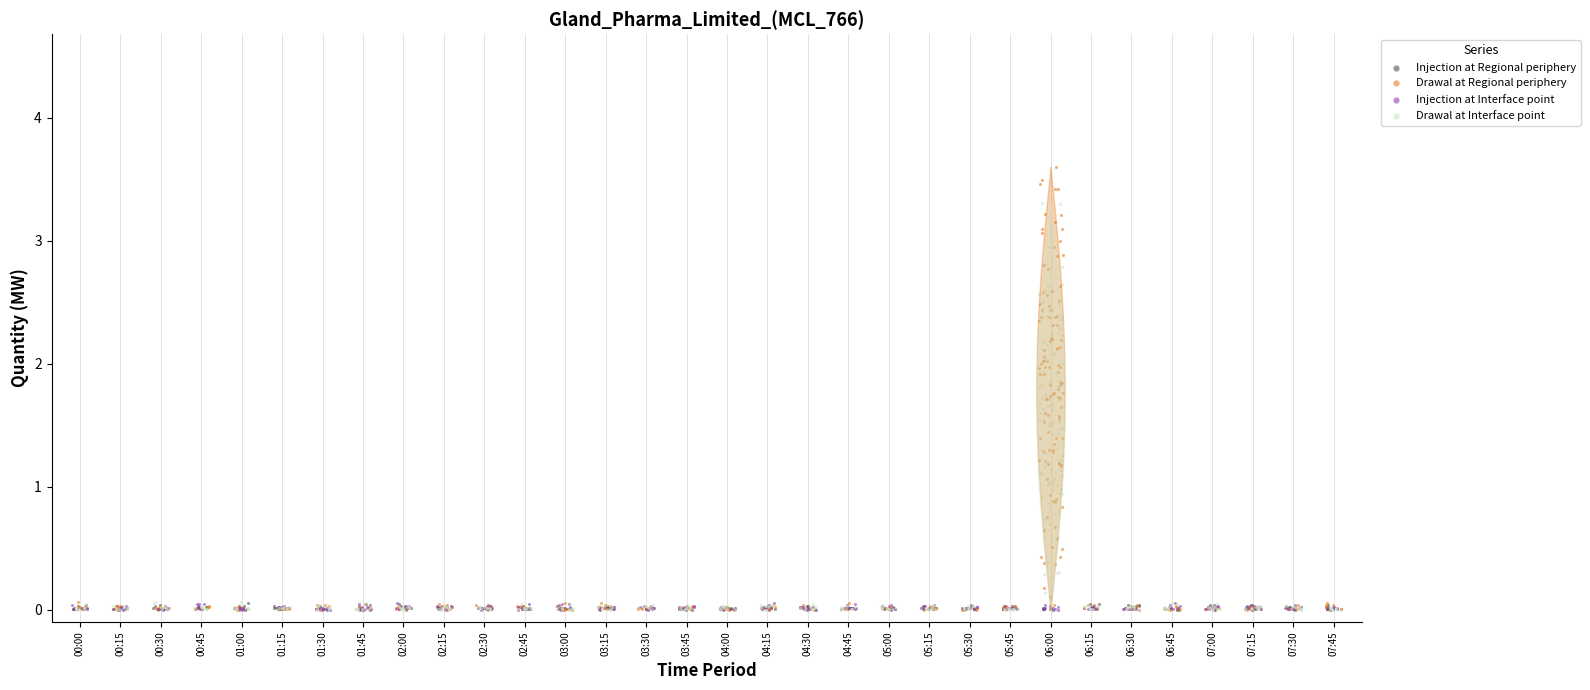

What are all the series names shown in the legend?

Injection at Regional periphery, Drawal at Regional periphery, Injection at Interface point, Drawal at Interface point